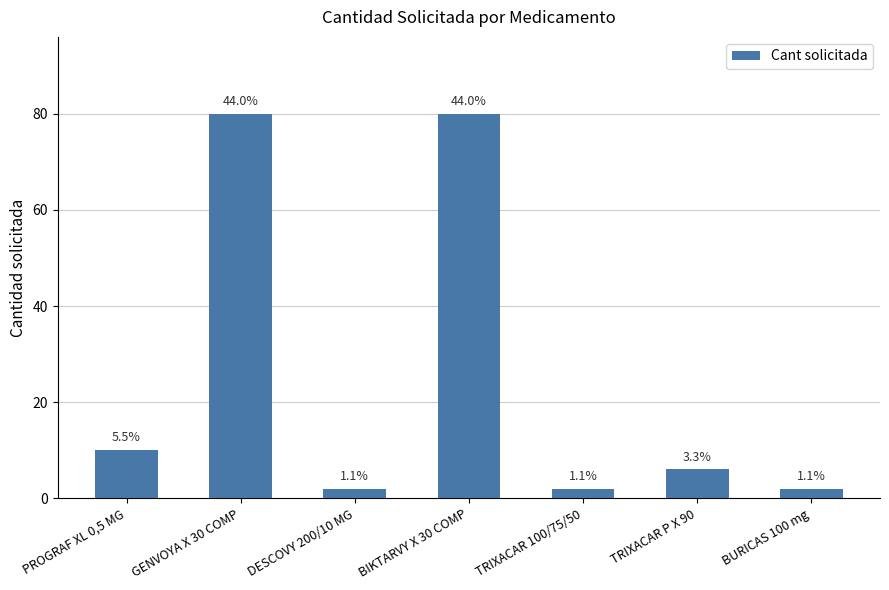

What is the difference between the values at PROGRAF XL 0,5 MG and TRIXACAR P X 90?

4